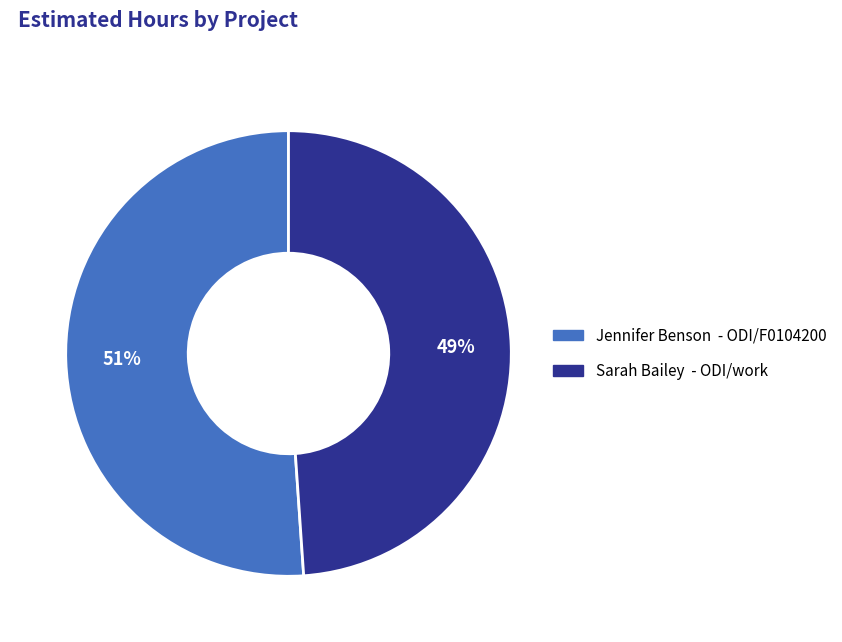

Is there any slice that represents more than half of the pie?

Yes